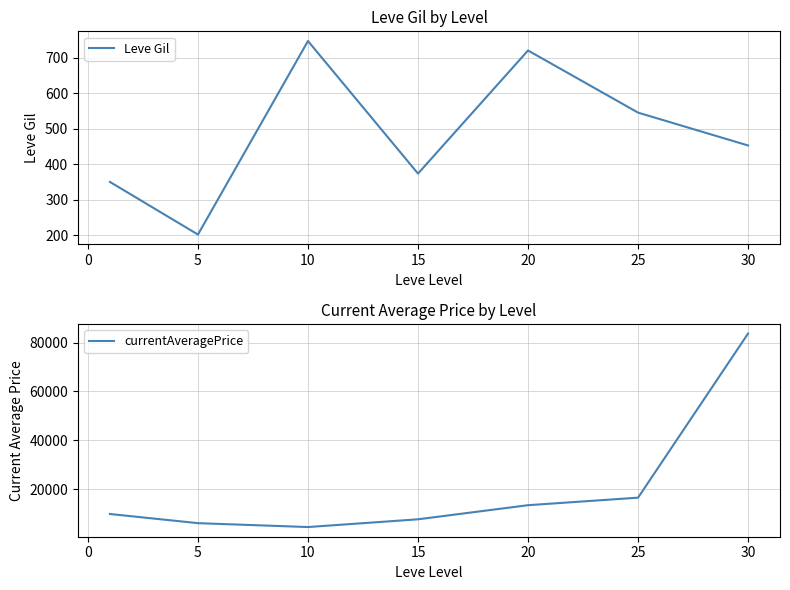

List the series in order of their overall mean, highest first.

currentAveragePrice, Leve Gil